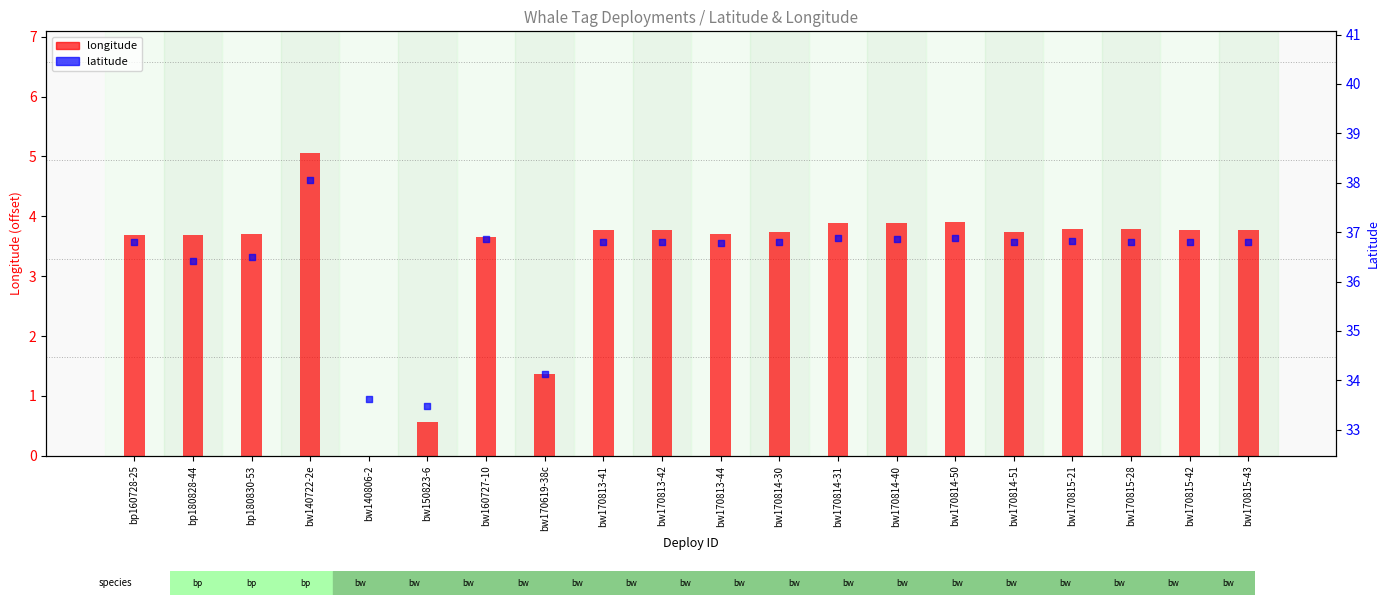

Which series has the largest total across all categories?

latitude